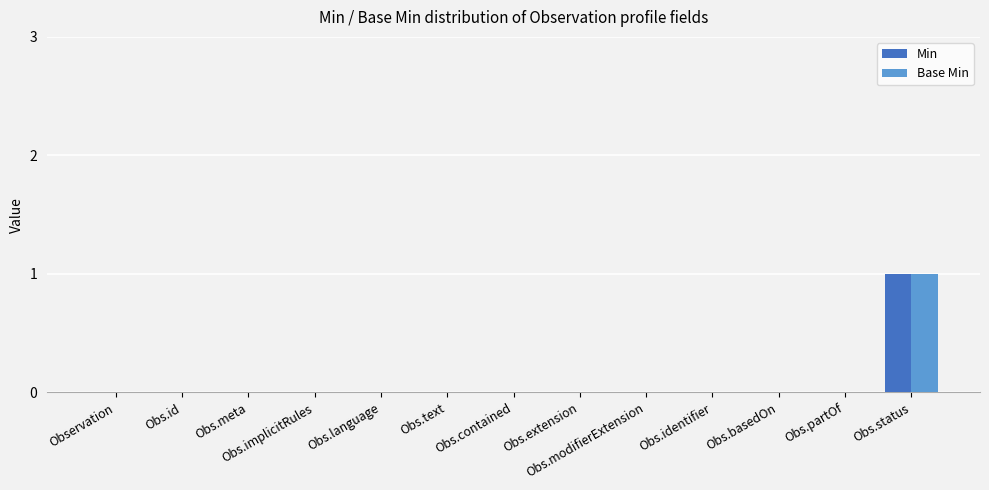

Which category has the highest value across all series?

Obs.status